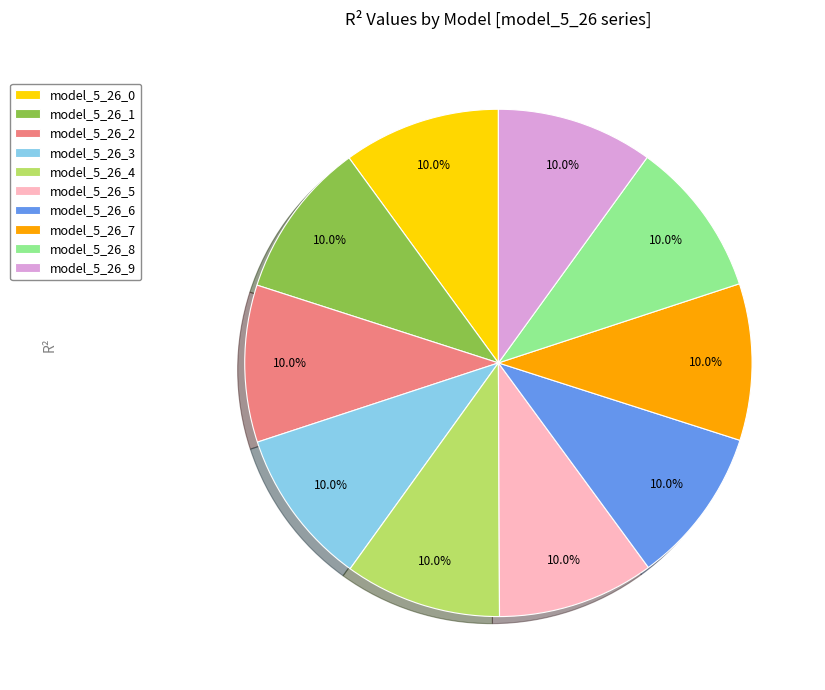

Does model_5_26_4 represent more than half of the total?

No